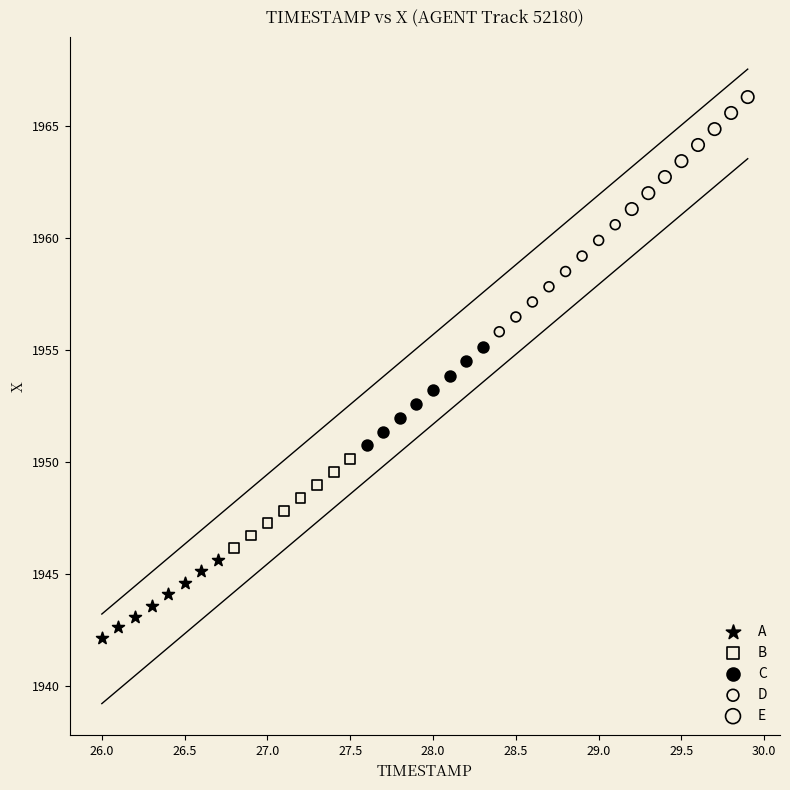

Which series has the largest Y range (max minus min)?

E